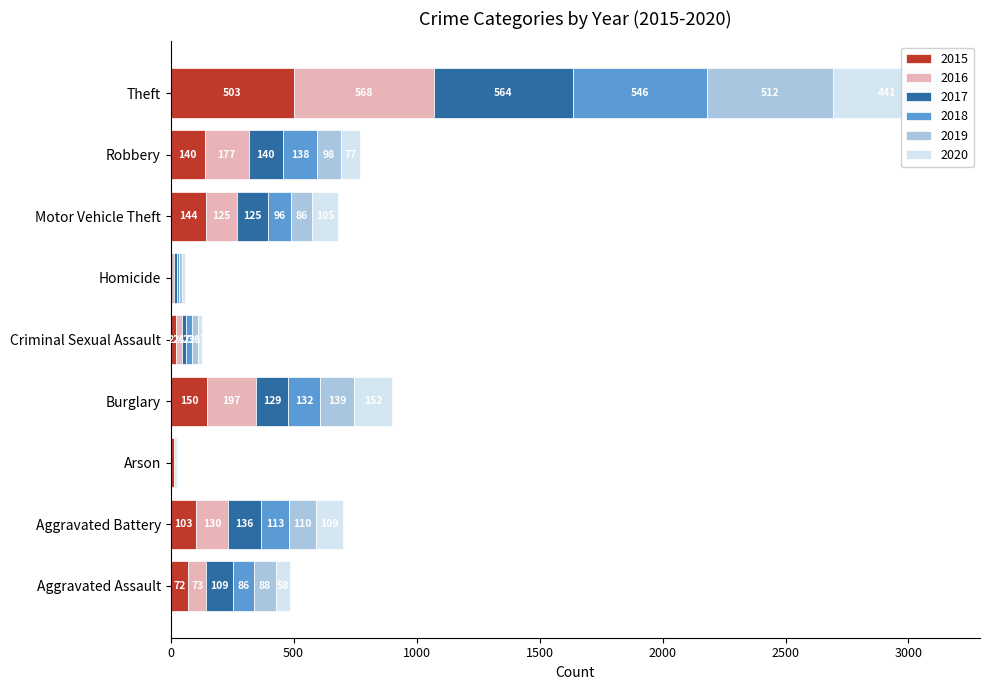

Is it true that 2016 equals 107 at Burglary?

False